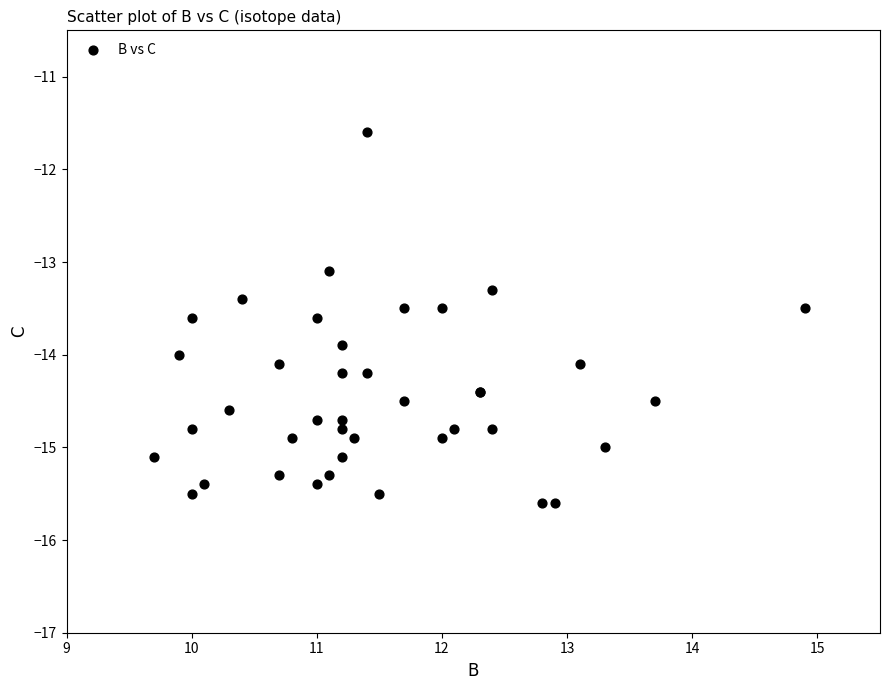

What Y value in the scatter plot is closest to -13?

-13.1